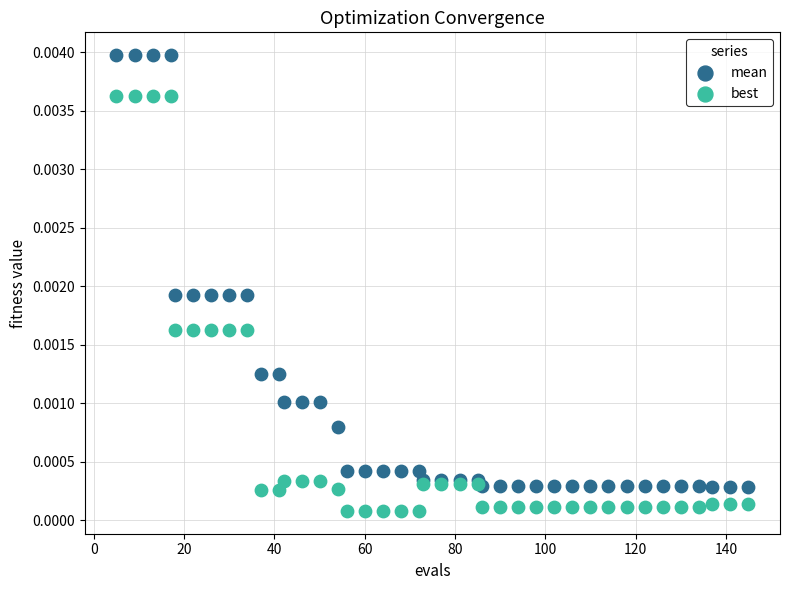

Which series reaches the maximum Y coordinate?

mean